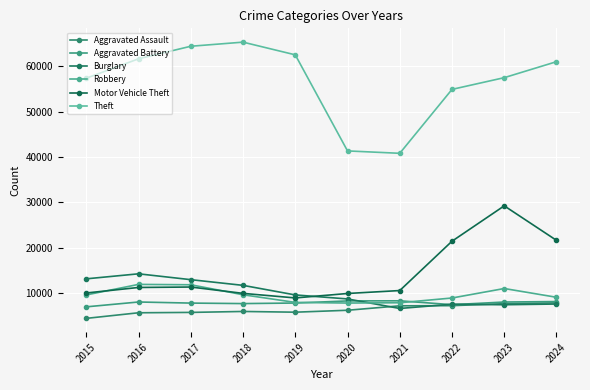

The Motor Vehicle Theft series shows 21466 at 2022. True or false?

True